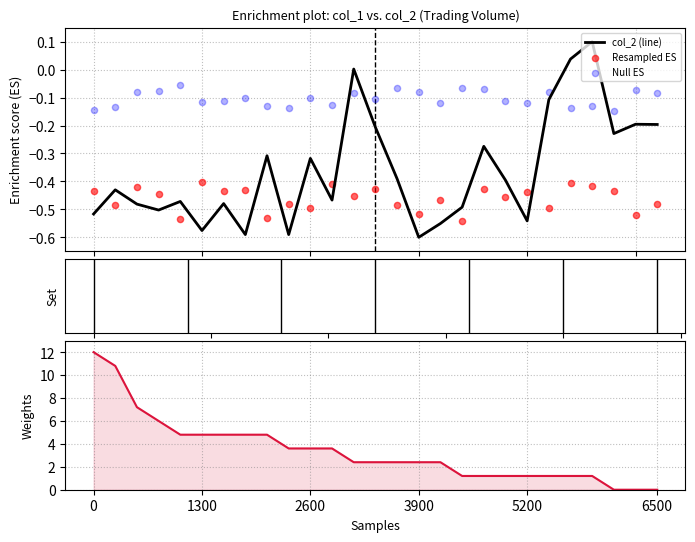

Is the value of Resampled ES at 9 greater than the value of Null ES at 25?

No